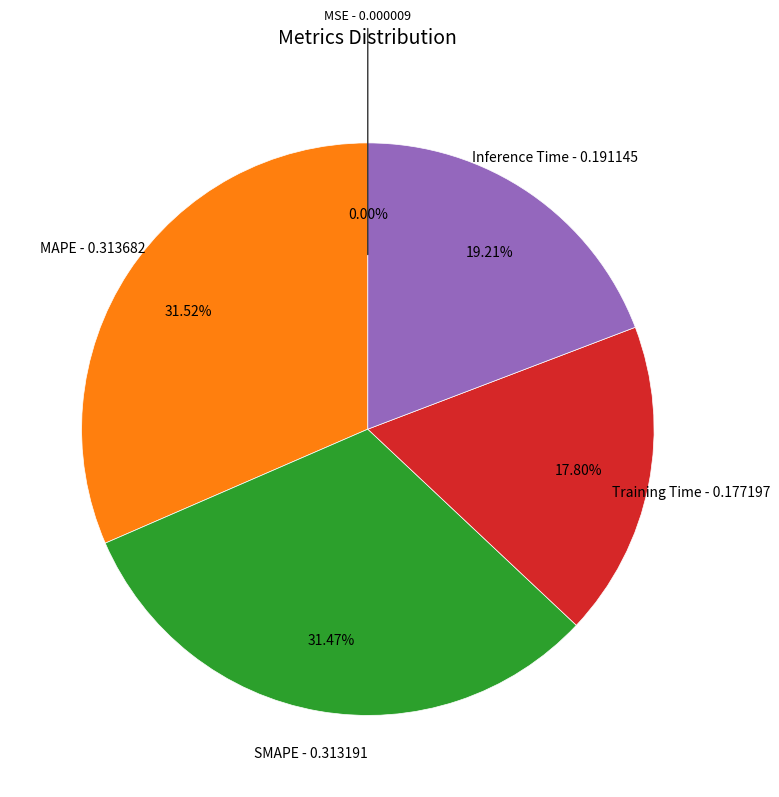

Is there any slice that represents more than half of the pie?

No